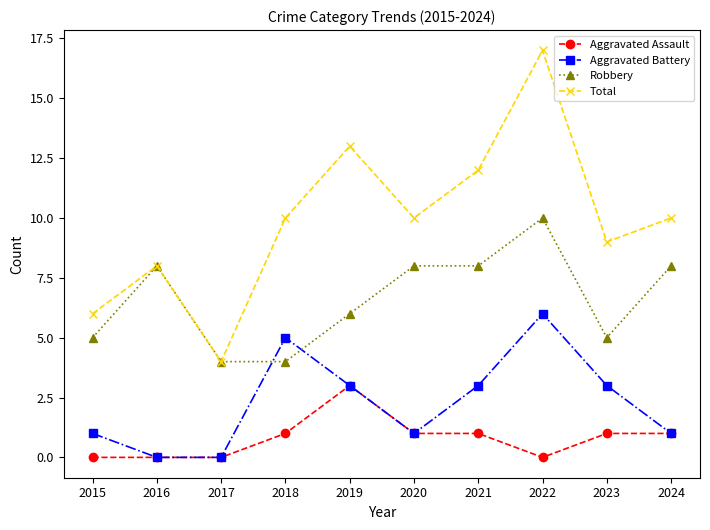

What are all the series names shown in the legend?

Aggravated Assault, Aggravated Battery, Robbery, Total